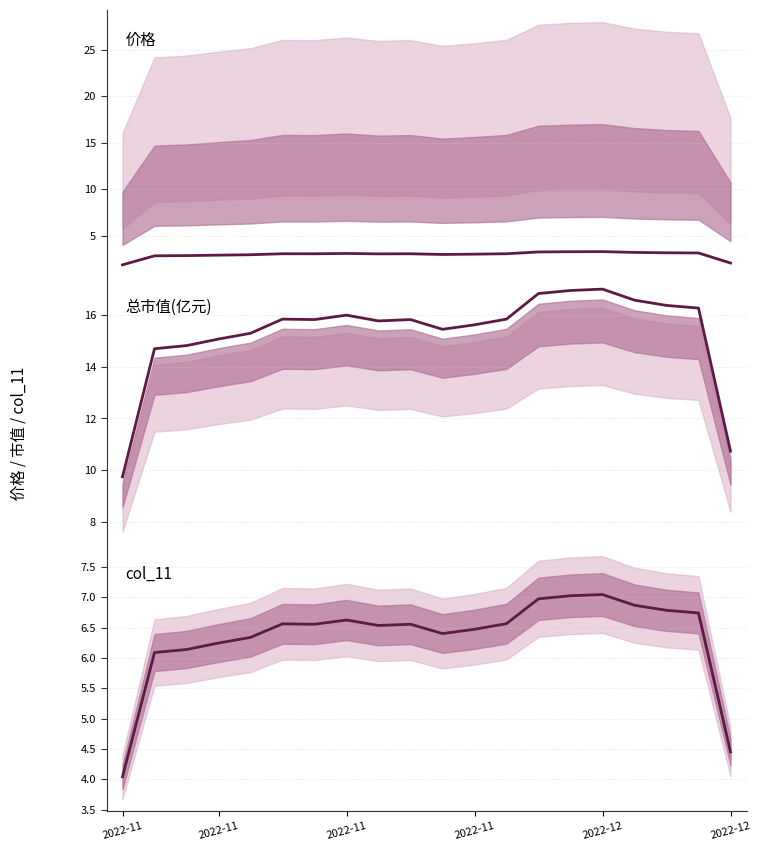

Rank the series by their average value, from highest to lowest.

总市值(亿元), col_11, 价格